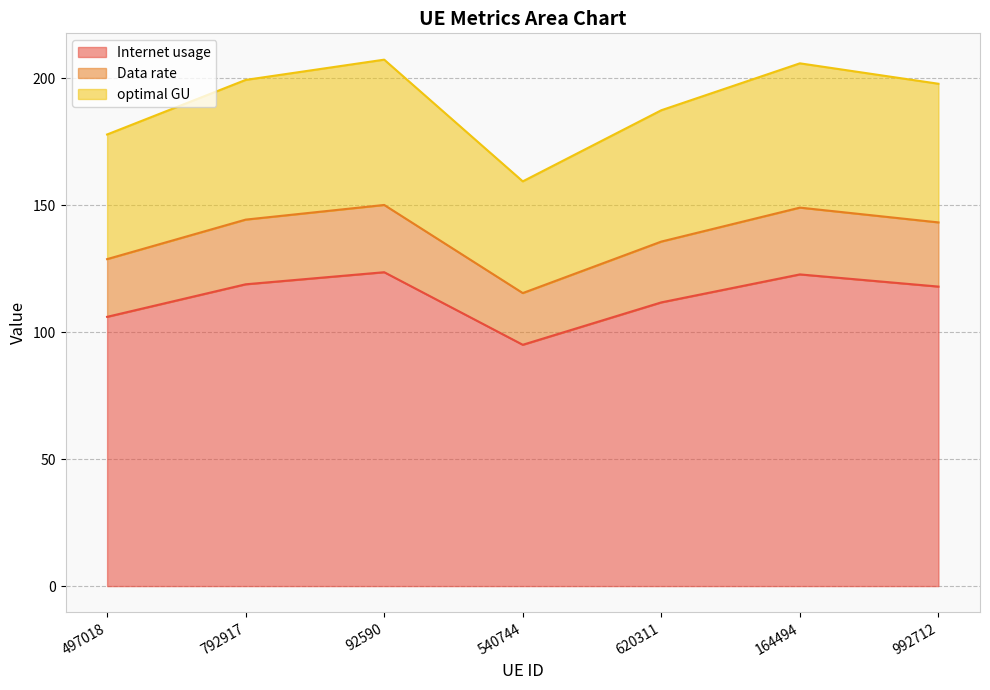

Which category has the lowest value across all series?

540744